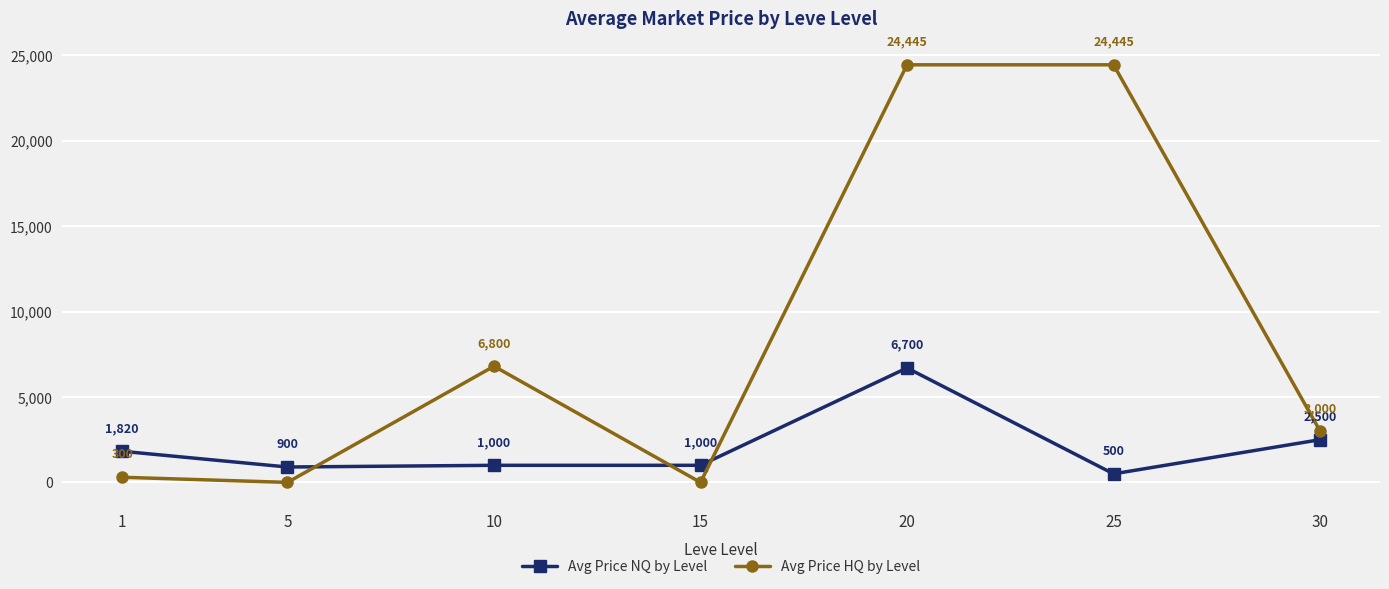

What is the value of the Avg Price NQ by Level point at the 5th from the left?

6700.0